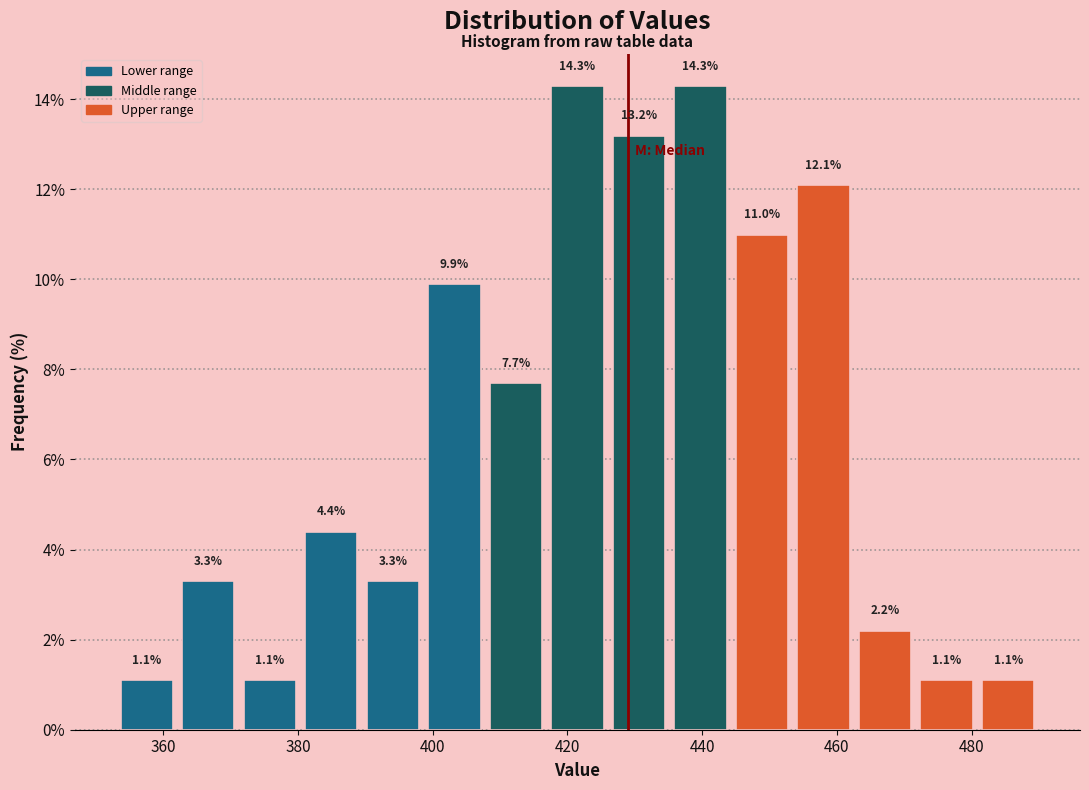

What is the height of the bar covering 472 to 480 on the x-axis? The bar edges are not printed on the chart, so give them approximately, as read against the axis.

1.1